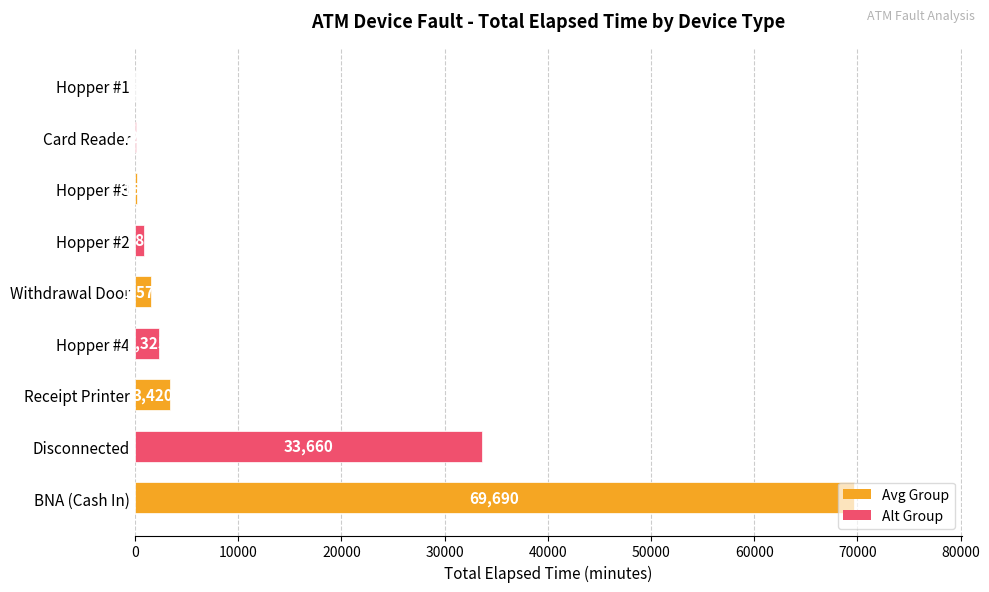

How many series are shown in this chart?

1